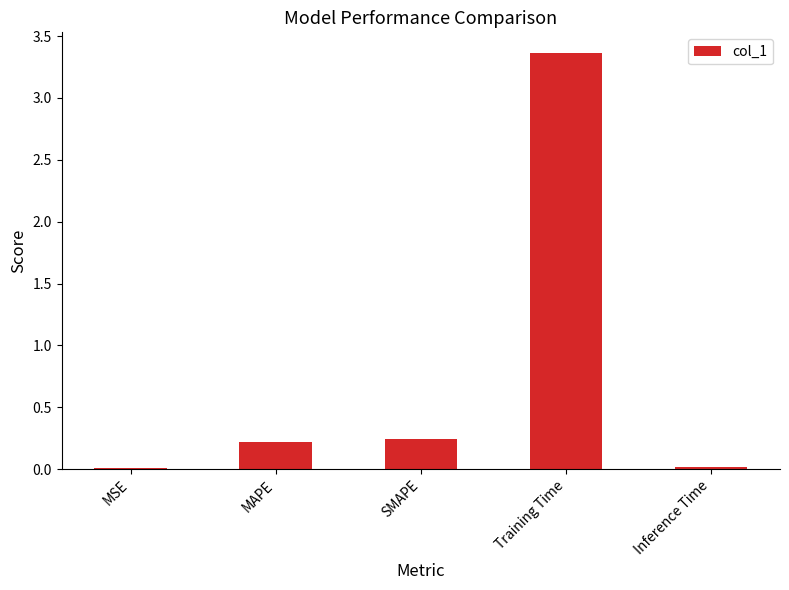

What is the sum of all values?

3.8